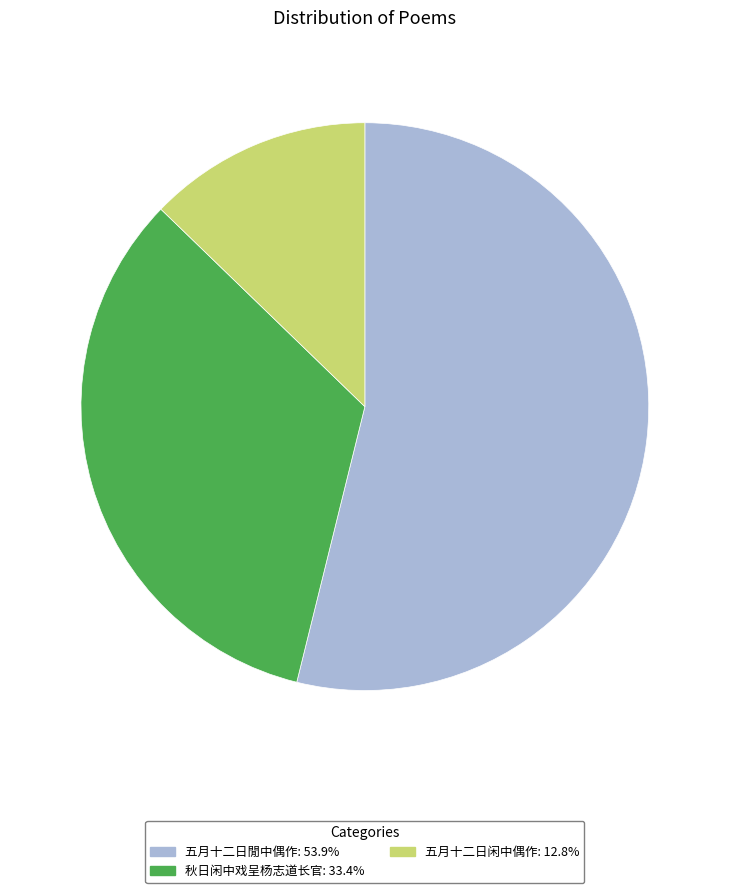

Which slice is the largest?

五月十二日閒中偶作